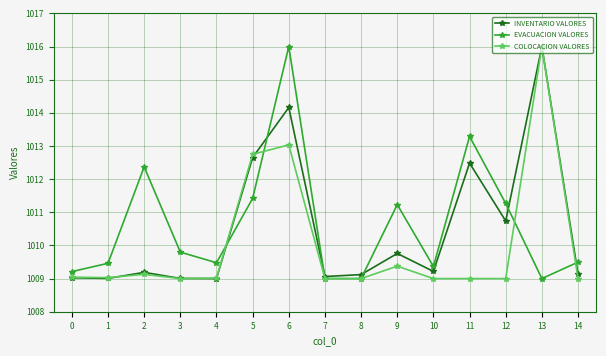

Count the number of categories in the chart.

15